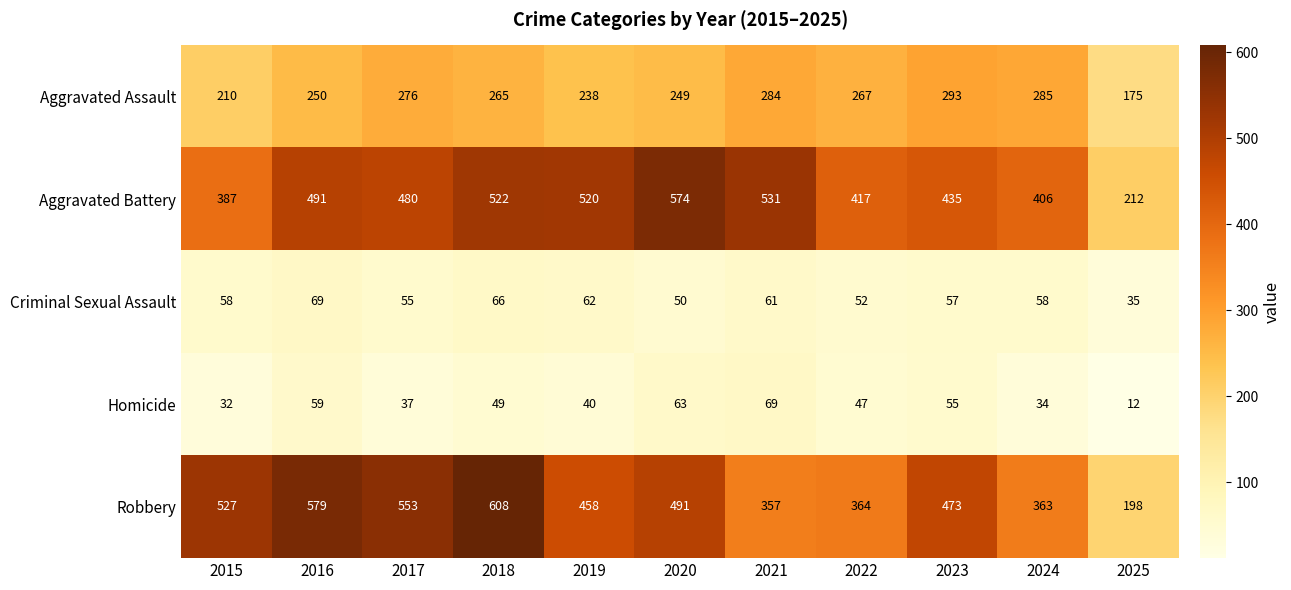

Which series has the largest range (max minus min)?

Robbery